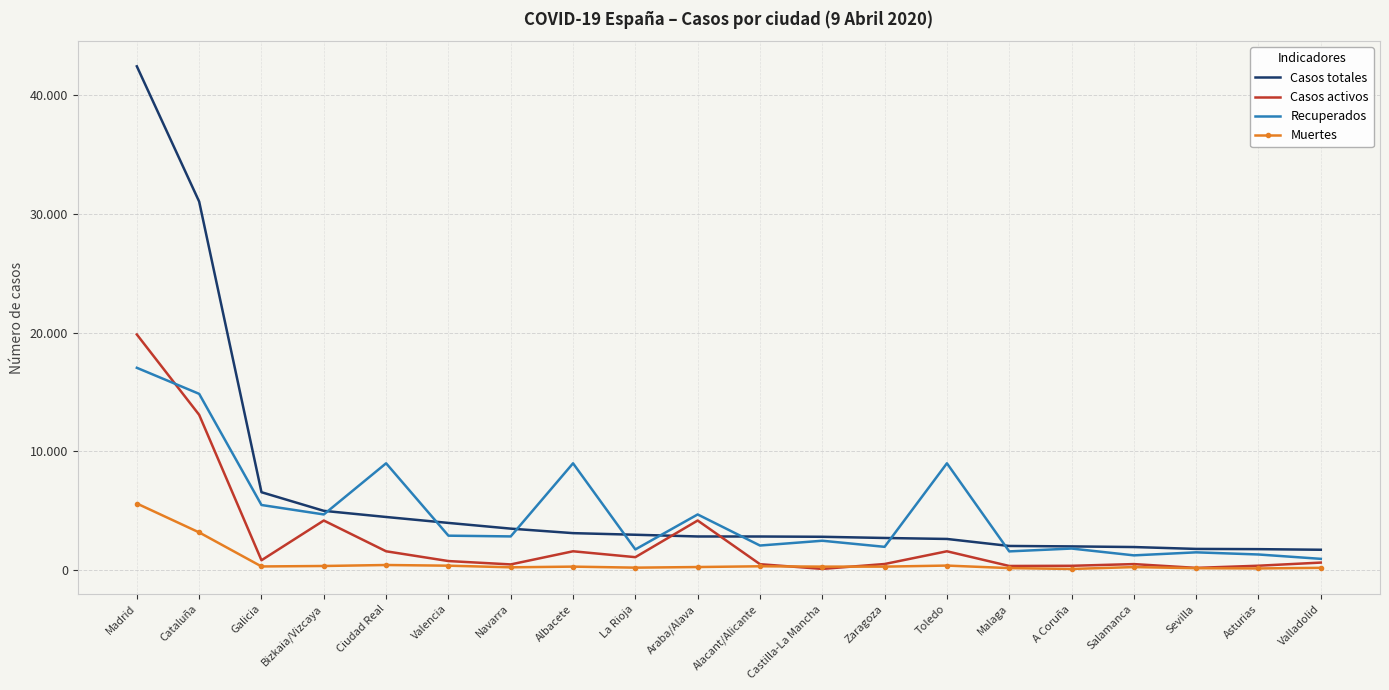

Reading right to left, extract all data points from this chart.

Casos totales: Valladolid=1686	Asturias=1737	Sevilla=1757	Salamanca=1915	A Coruña=1969	Malaga=2006	Toledo=2597	Zaragoza=2679	Castilla-La Mancha=2780	Alacant/Alicante=2803	Araba/Alava=2806	La Rioja=2951	Albacete=3087	Navarra=3467	Valencia=3949	Ciudad Real=4449	Bizkaia/Vizcaya=4968	Galicia=6538	Cataluña=31043	Madrid=42450
Casos activos: Valladolid=604	Asturias=340	Sevilla=158	Salamanca=477	A Coruña=333	Malaga=318	Toledo=1557	Zaragoza=484	Castilla-La Mancha=71	Alacant/Alicante=469	Araba/Alava=4151	La Rioja=1061	Albacete=1557	Navarra=450	Valencia=733	Ciudad Real=1557	Bizkaia/Vizcaya=4151	Galicia=800	Cataluña=13063	Madrid=19836
Recuperados: Valladolid=920	Asturias=1287	Sevilla=1468	Salamanca=1213	A Coruña=1788	Malaga=1548	Toledo=8976	Zaragoza=1932	Castilla-La Mancha=2446	Alacant/Alicante=2042	Araba/Alava=4663	La Rioja=1713	Albacete=8976	Navarra=2811	Valencia=2873	Ciudad Real=8976	Bizkaia/Vizcaya=4663	Galicia=5460	Cataluña=14832	Madrid=17028
Muertes: Valladolid=162	Asturias=110	Sevilla=131	Salamanca=225	A Coruña=67	Malaga=140	Toledo=352	Zaragoza=263	Castilla-La Mancha=263	Alacant/Alicante=292	Araba/Alava=229	La Rioja=177	Albacete=263	Navarra=206	Valencia=343	Ciudad Real=400	Bizkaia/Vizcaya=317	Galicia=278	Cataluña=3148	Madrid=5586